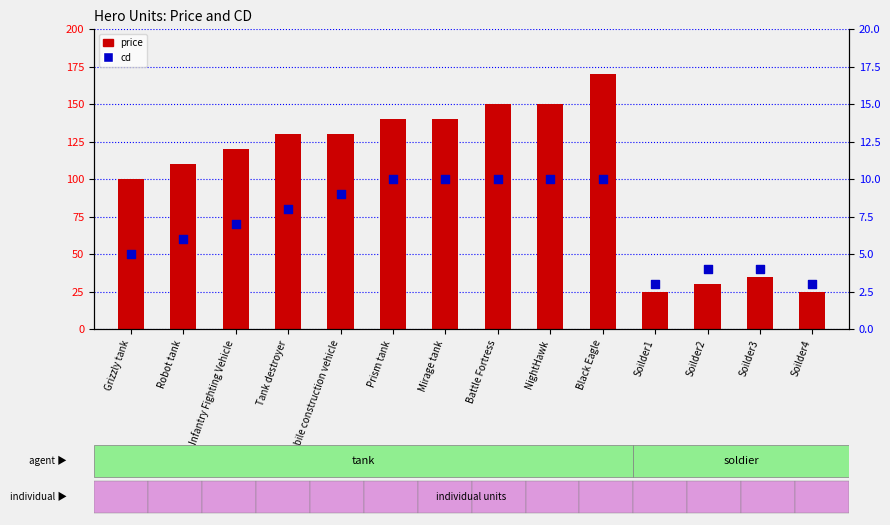

Which series has the largest total across all categories?

price